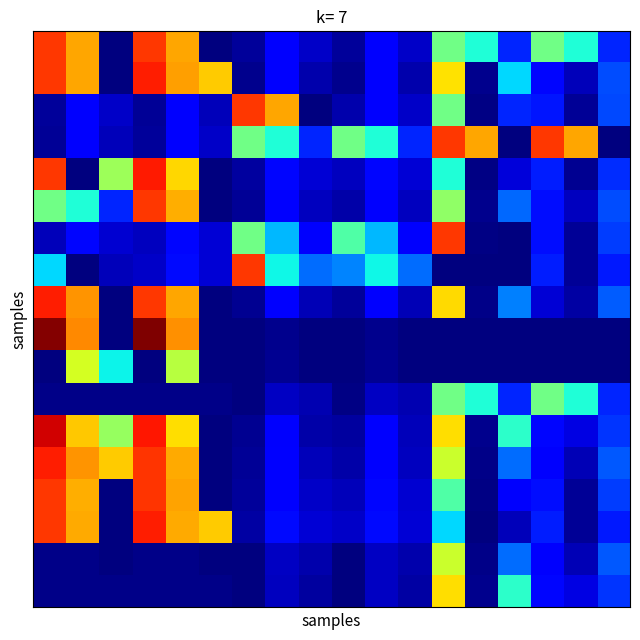

How many categories are shown in the chart?

18